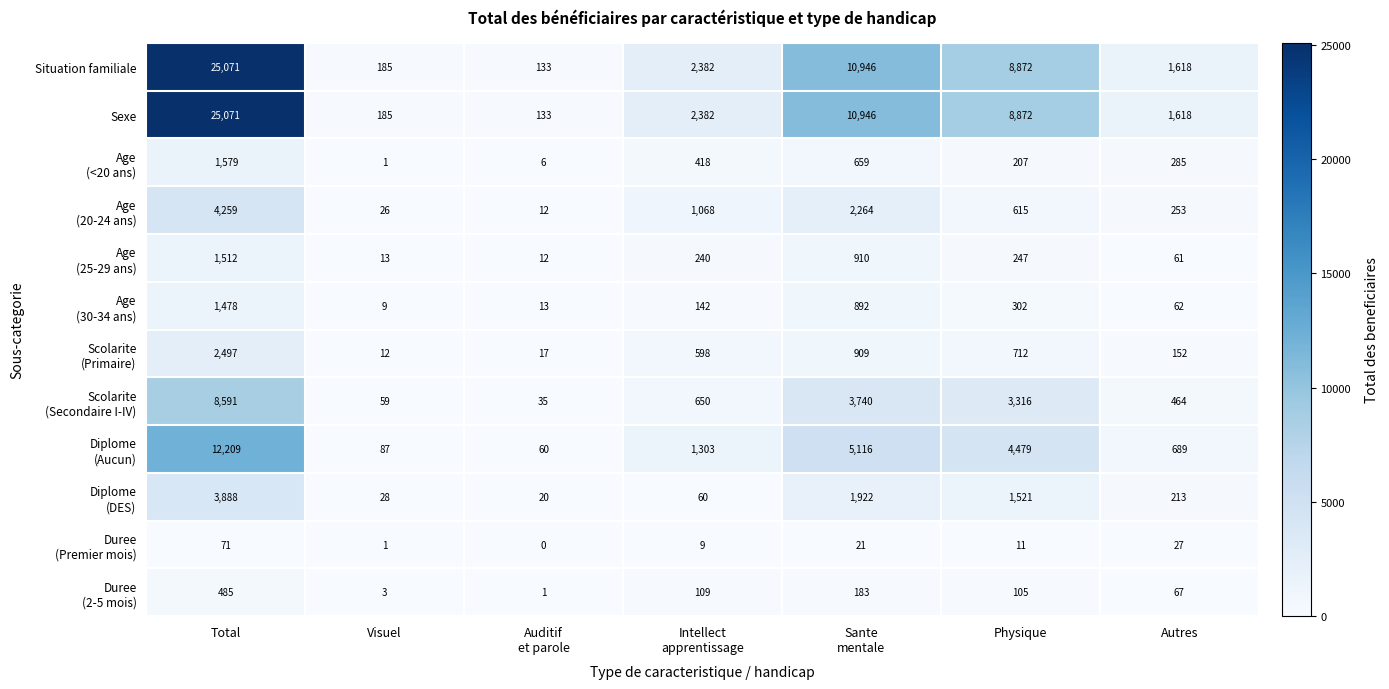

At which category is the sum across all series the highest?

Total